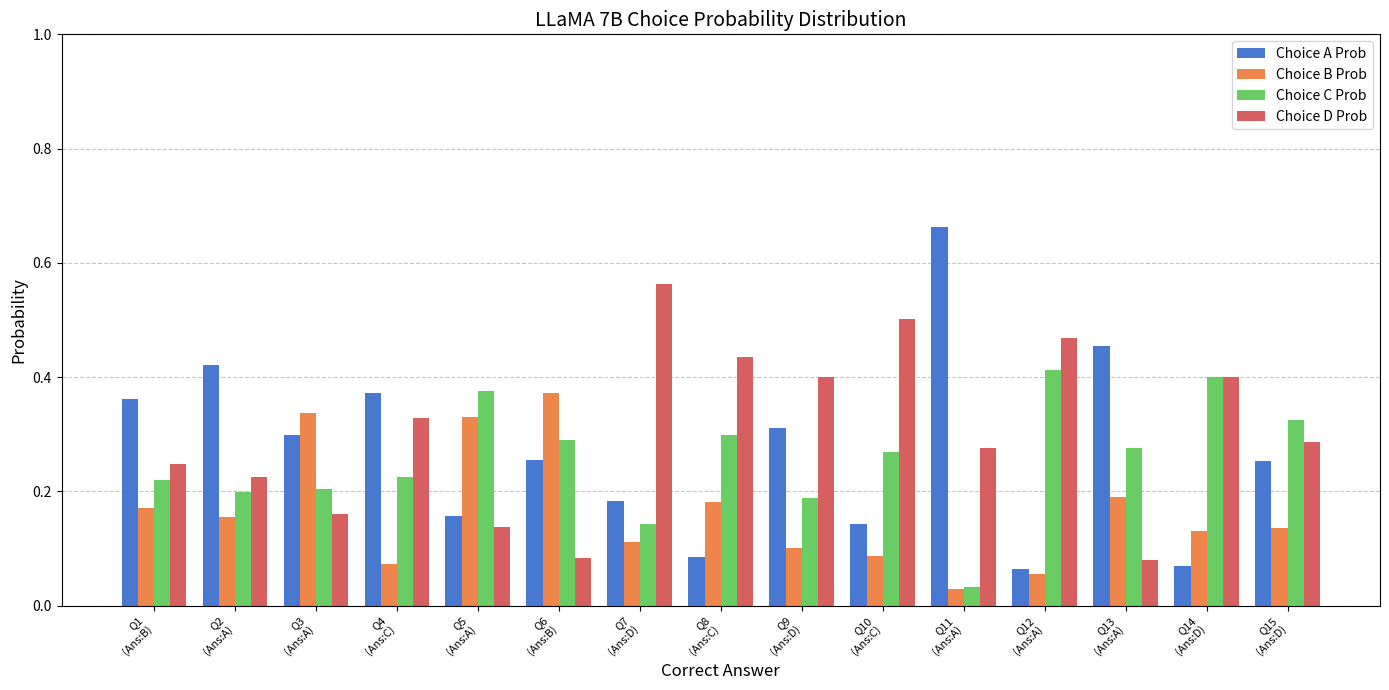

Does the chart contain stacked bars?

No